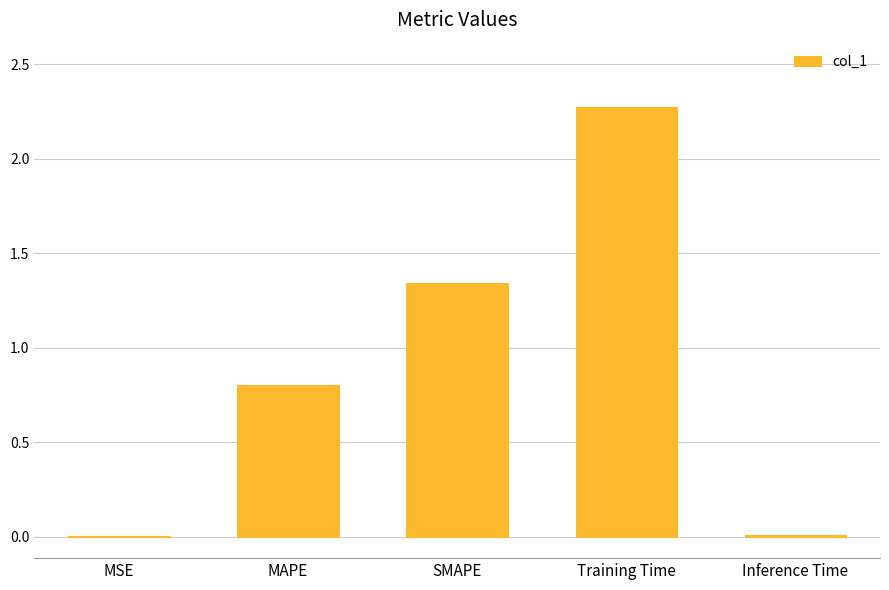

How many categories are shown in the chart?

5